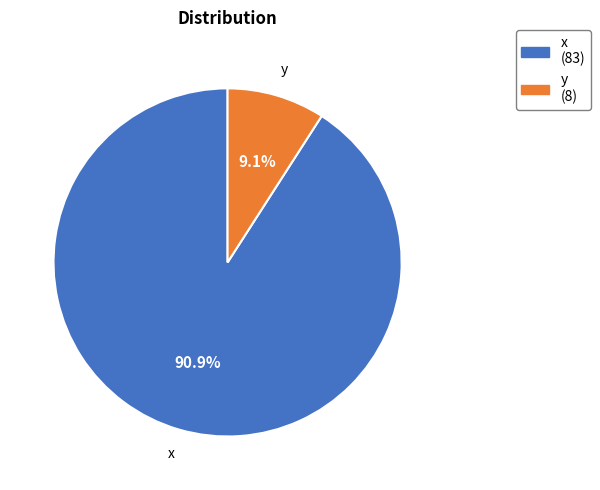

Which slice is the smallest?

y